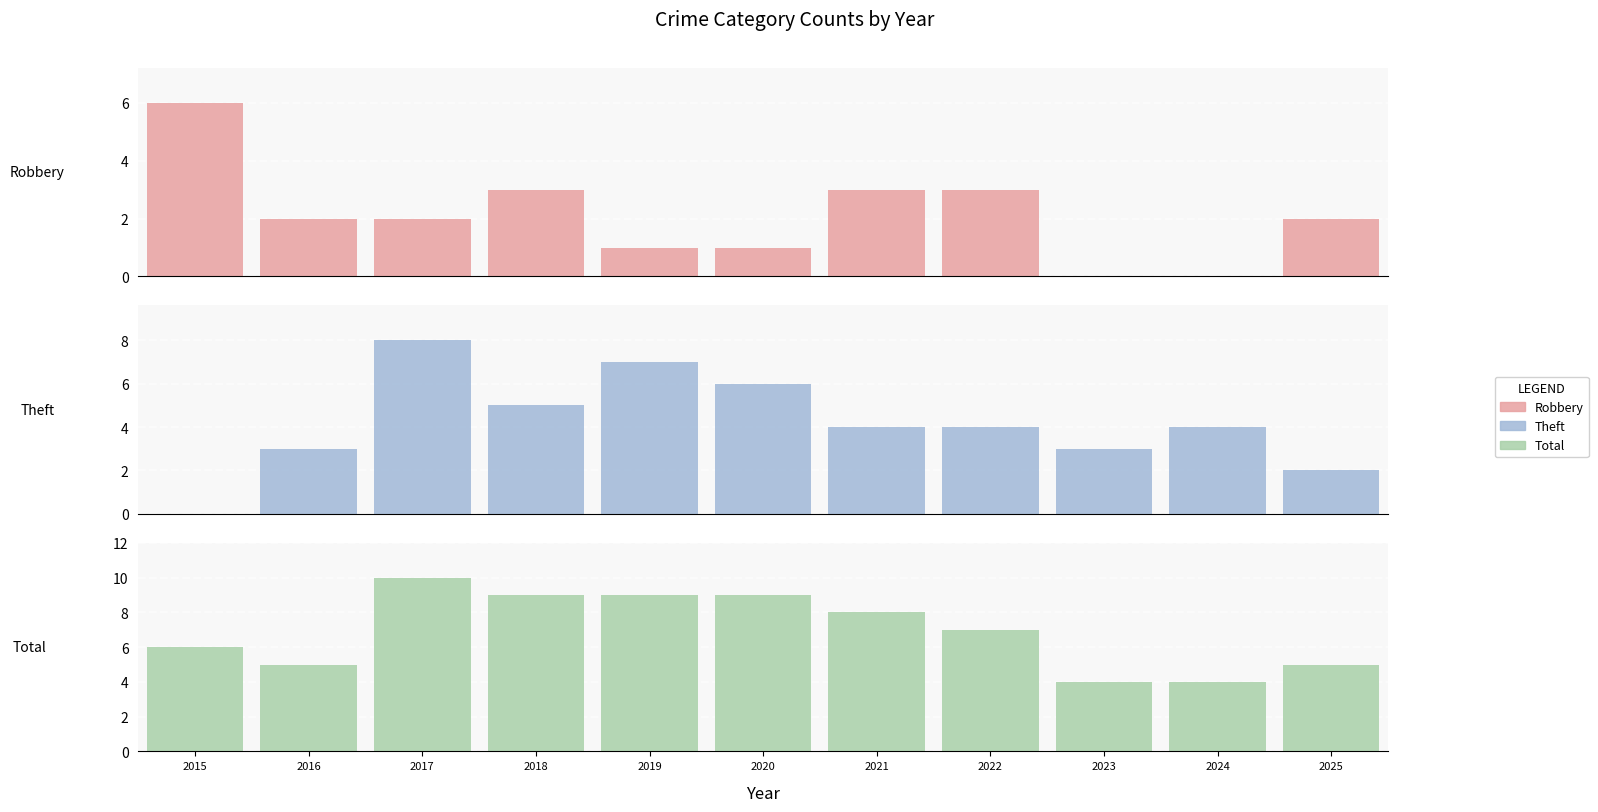

Which series has the widest spread of values?

Theft